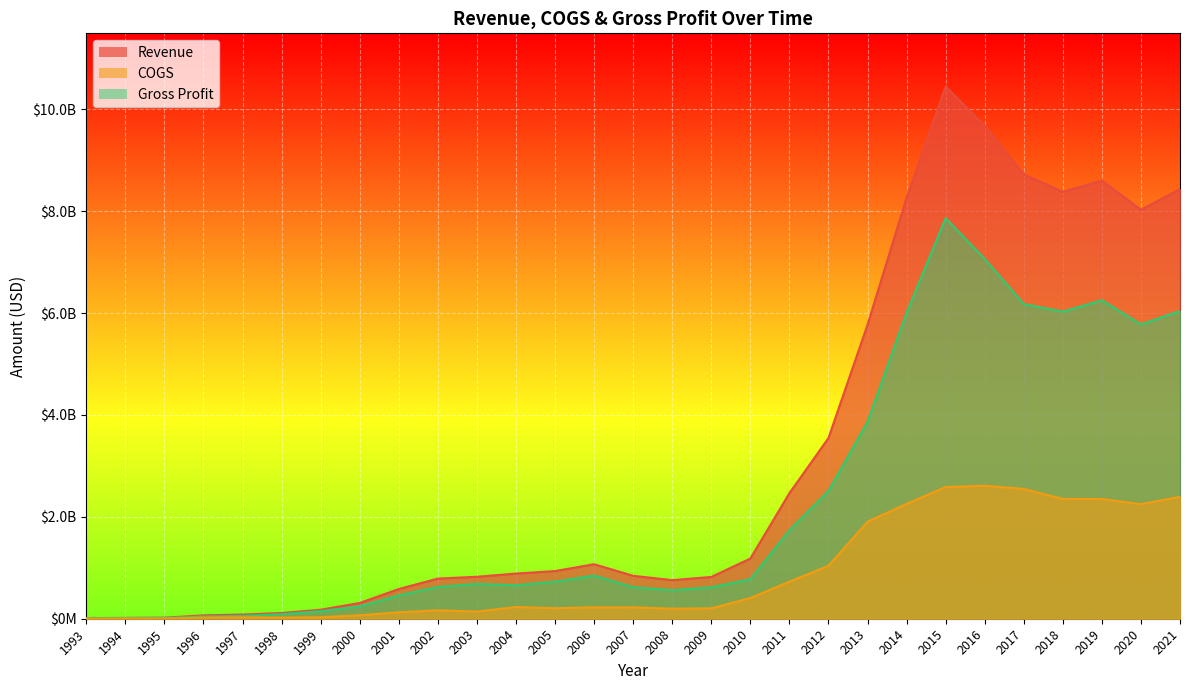

Reading left to right, extract all data points from this chart.

Revenue: 11100000	17300000	20600000	66400000	82400000	112800000	176500000	309170000	583263000	788025000	823722000	886543000	935536000	1070475000	842818000	757178000	820430000	1181237000	2463450000	3546626000	5769605000	8263500000	10446500000	9674000000	8724000000	8380000000	8601000000	8027000000	8434000000
COGS: 2100000	4300000	4200000	23200000	27700000	23600000	28200000	68031000	125995000	164706000	139456000	229528000	206816000	223270000	223680000	197167000	204309000	405750000	726832000	1038516000	1905120000	2254600000	2584700000	2611000000	2548000000	2351000000	2350000000	2249000000	2394000000
Gross Profit: 9000000	13000000	16400000	43200000	54700000	89200000	148300000	241139000	457268000	623319000	684266000	657015000	728720000	847205000	619138000	560011000	616121000	775487000	1736618000	2508110000	3864485000	6008900000	7861800000	7063000000	6176000000	6029000000	6251000000	5778000000	6040000000